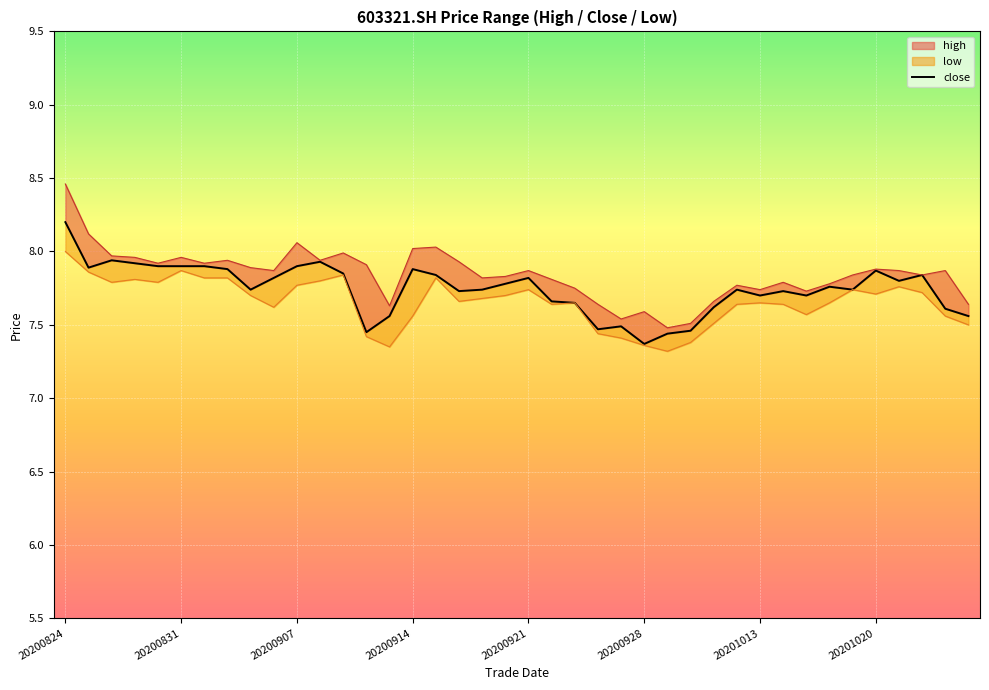

Which has a higher value, 20201013 or 26?

20201013